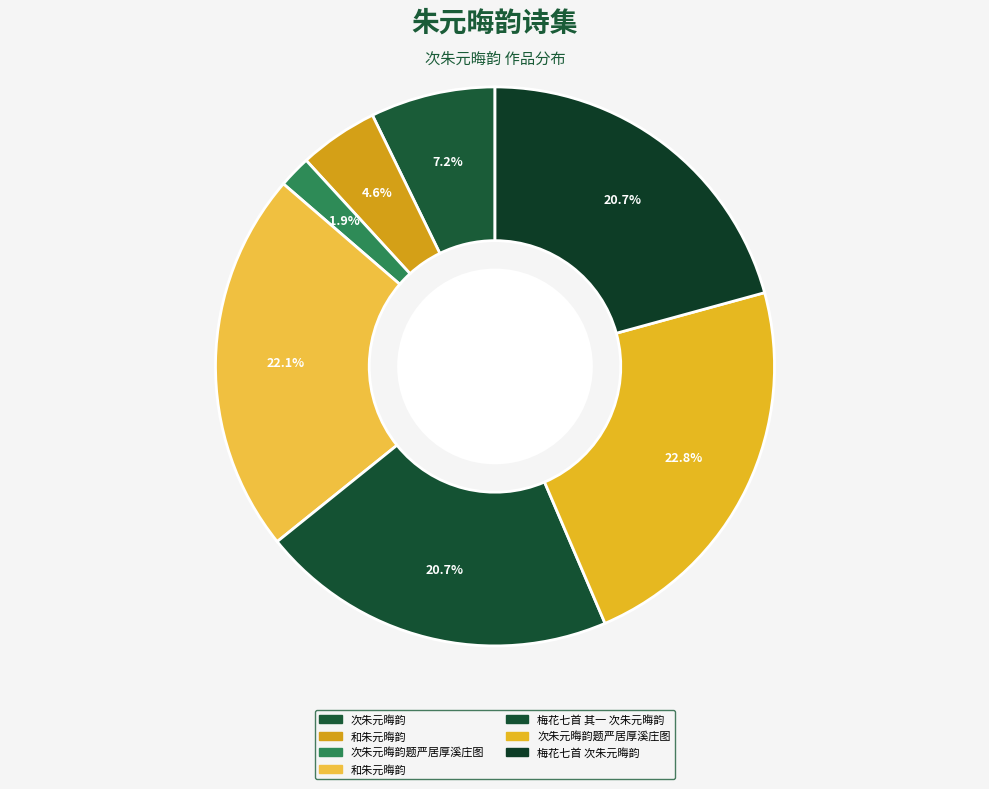

Which slice is the largest?

次朱元晦韵题严居厚溪庄图